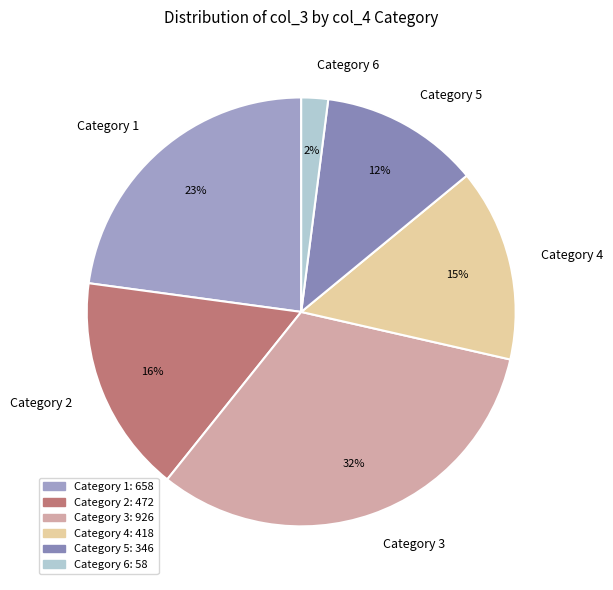

Is the sum of Category 1 and Category 4 greater than half?

No